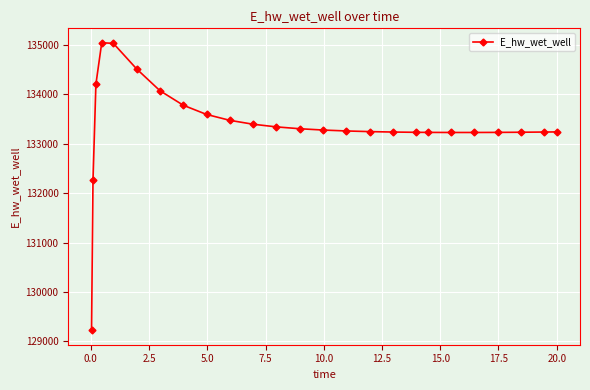

What is the minimum value shown in the chart?

129223.9